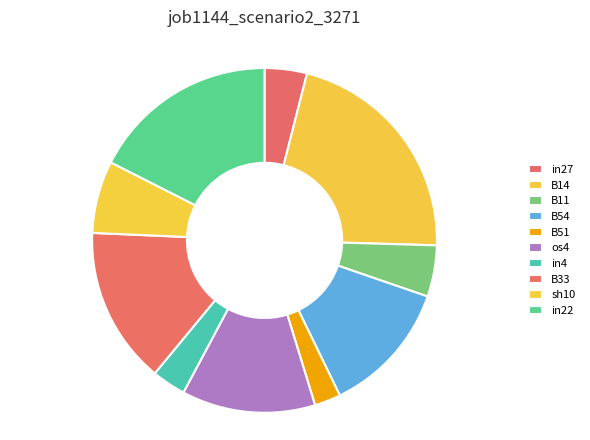

To the nearest percent, what is the difference between the largest and smallest slice percentages?

19%